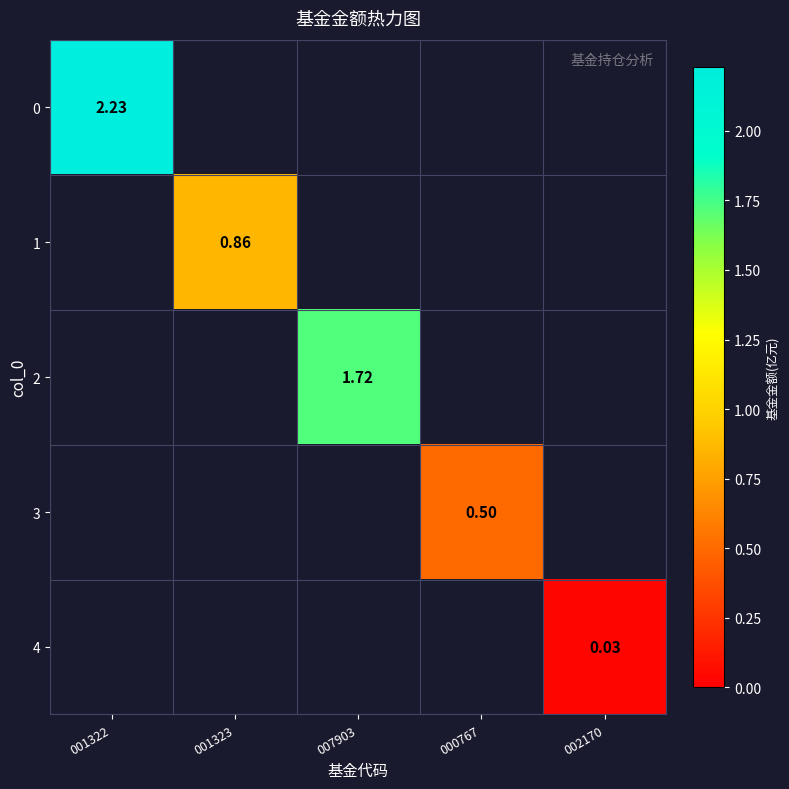

Is it true that 3 equals 0.0 at 001323?

True